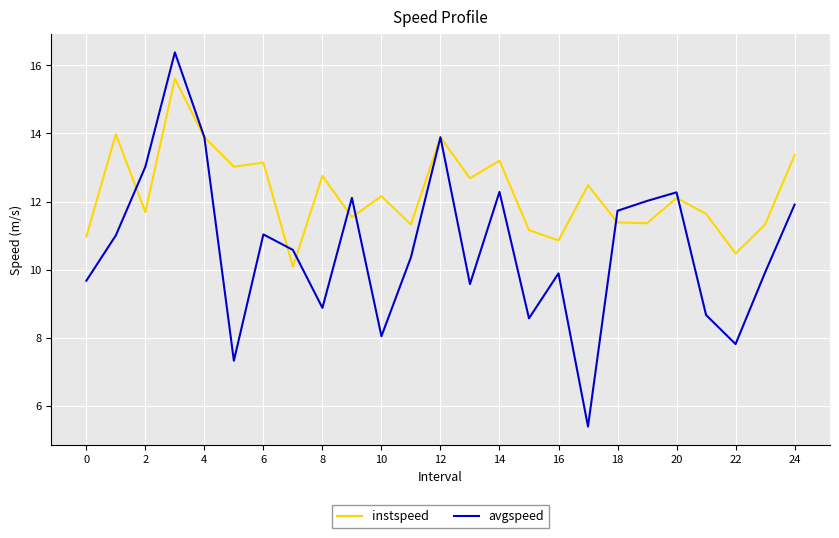

Which series has the largest range (max minus min)?

avgspeed